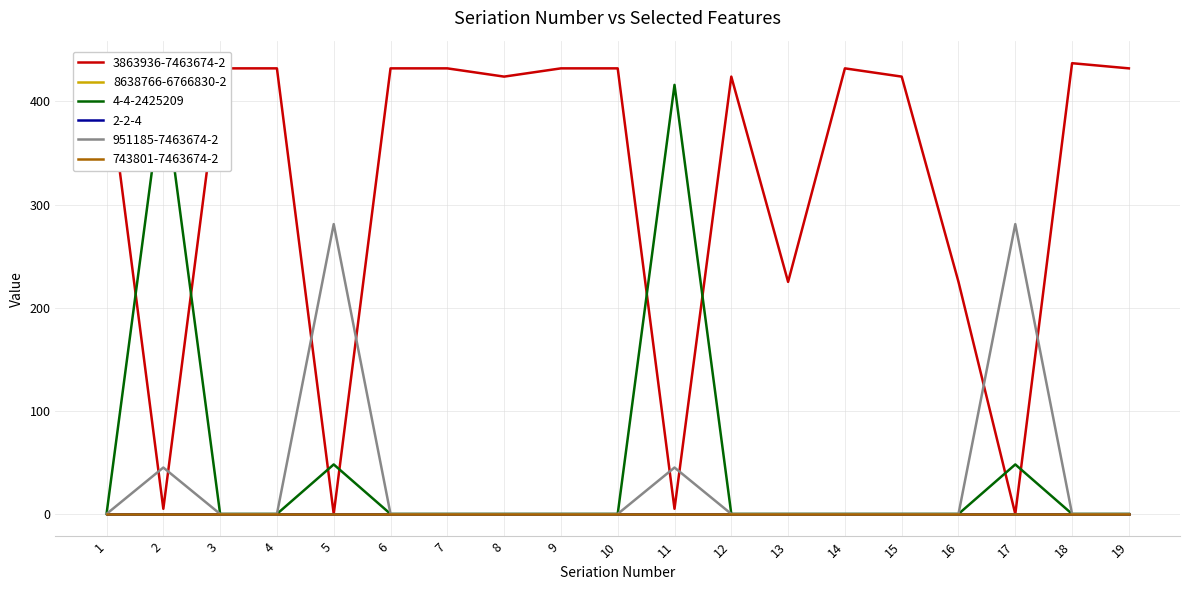

How many intersections are there between 3863936-7463674-2 and 951185-7463674-2?

8